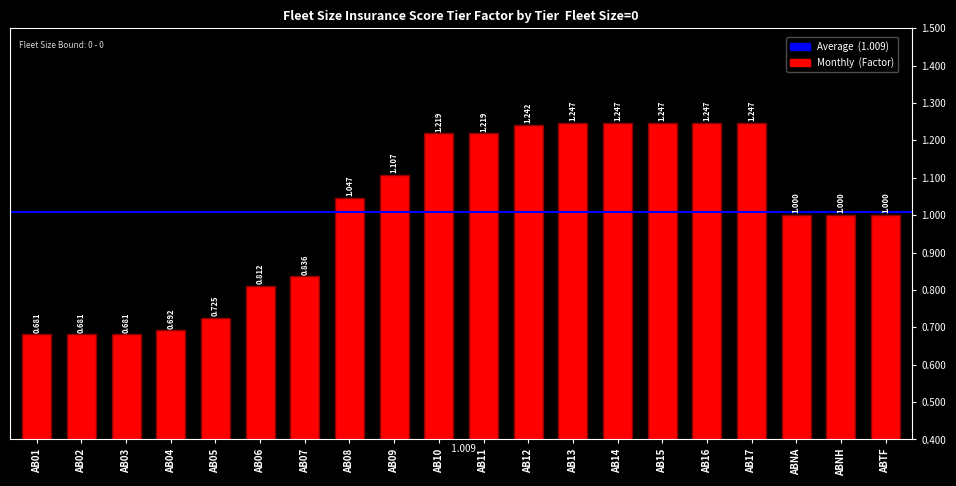

How many series are shown in this chart?

1